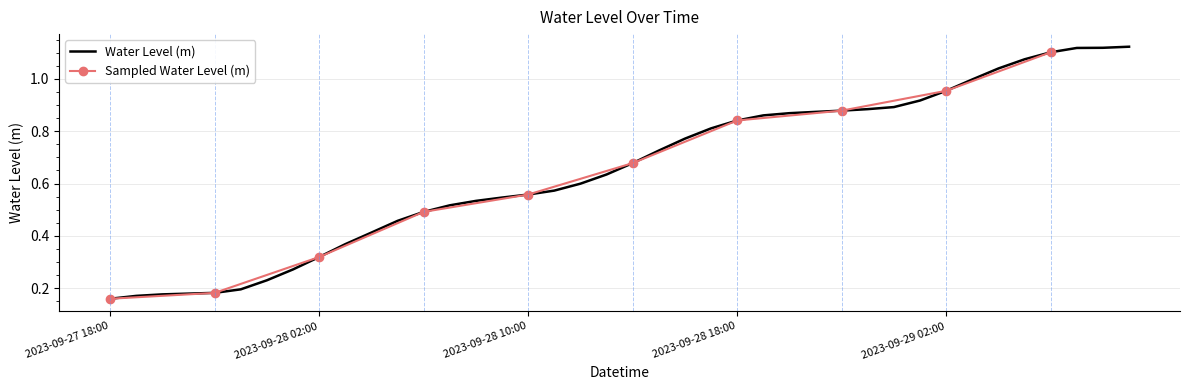

What is the value of the 26th point from the left?

0.9